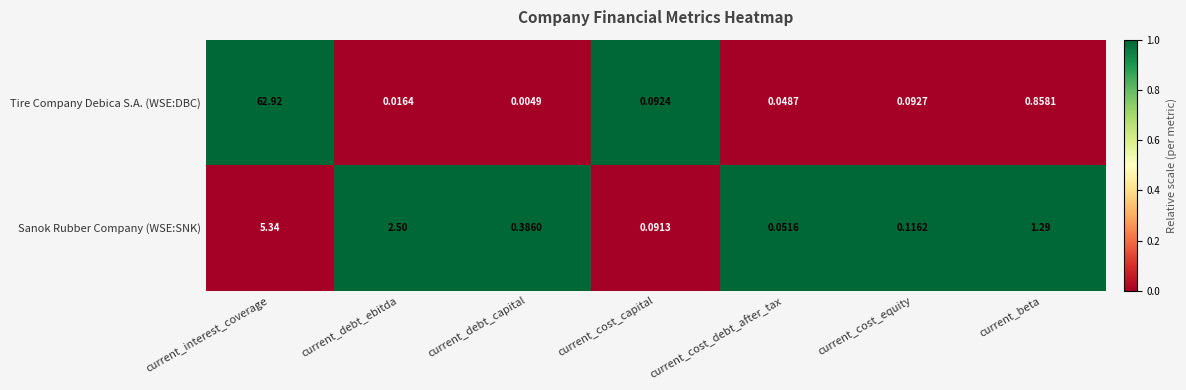

Rank the categories by Sanok Rubber Company (WSE:SNK) value from highest to lowest.

current_interest_coverage, current_debt_ebitda, current_beta, current_debt_capital, current_cost_equity, current_cost_capital, current_cost_debt_after_tax